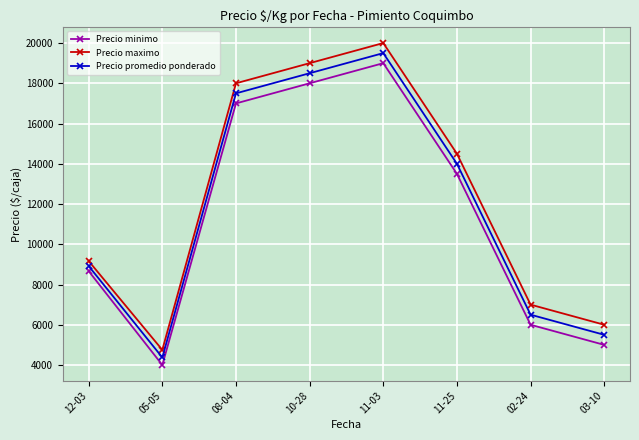

True or false: Precio minimo and Precio promedio ponderado intersect in this chart.

False